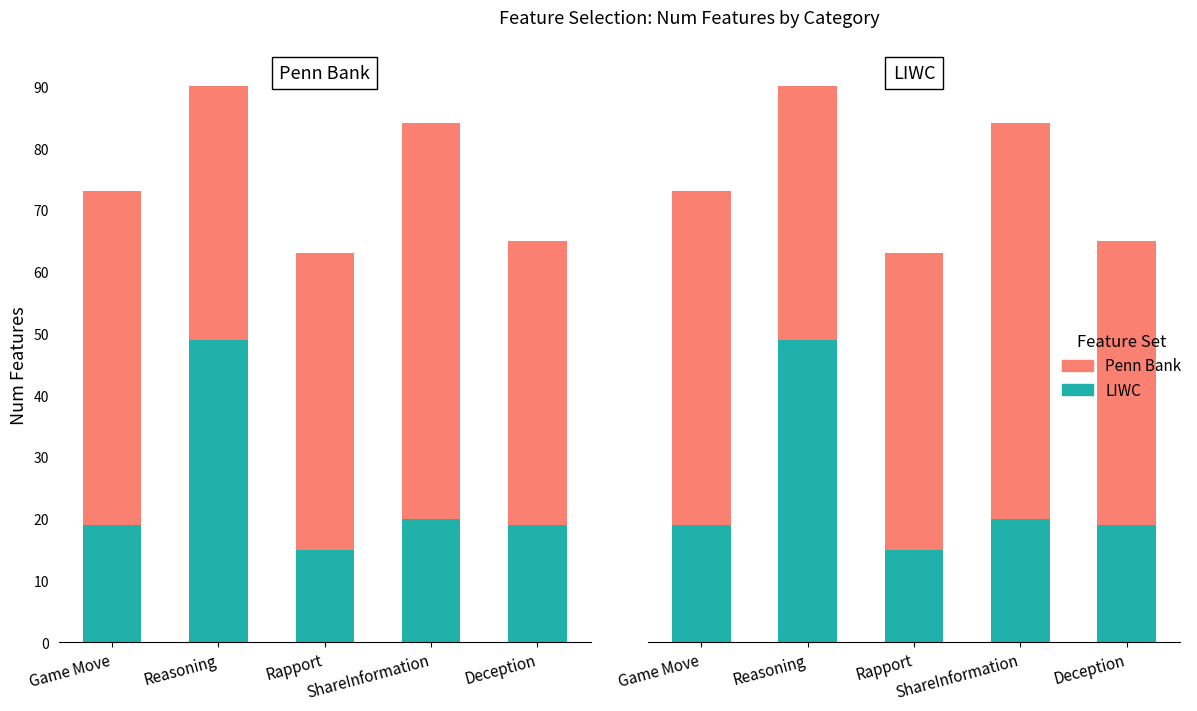

What is the label of the 5th bar from the right?

Game Move